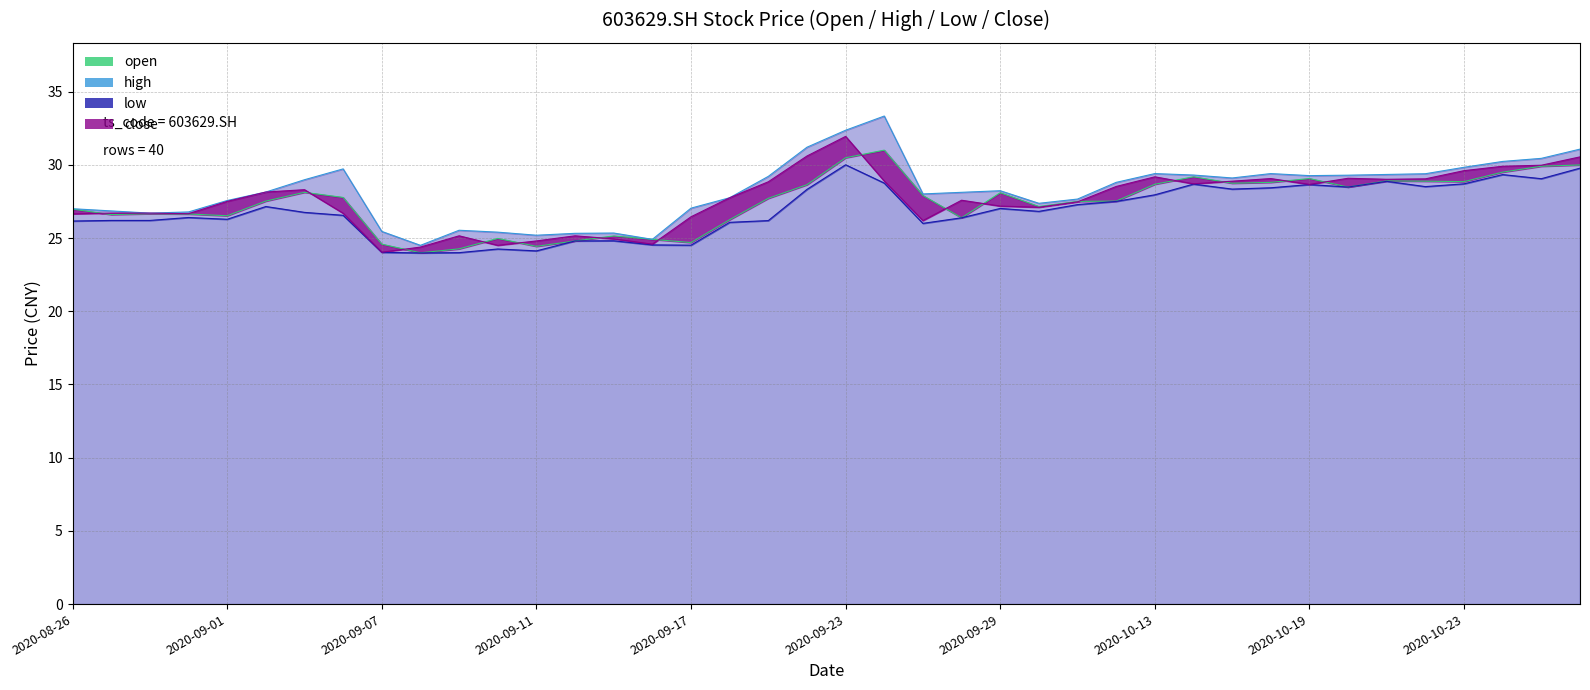

What is the change in value from 21 to 39?

-1.0